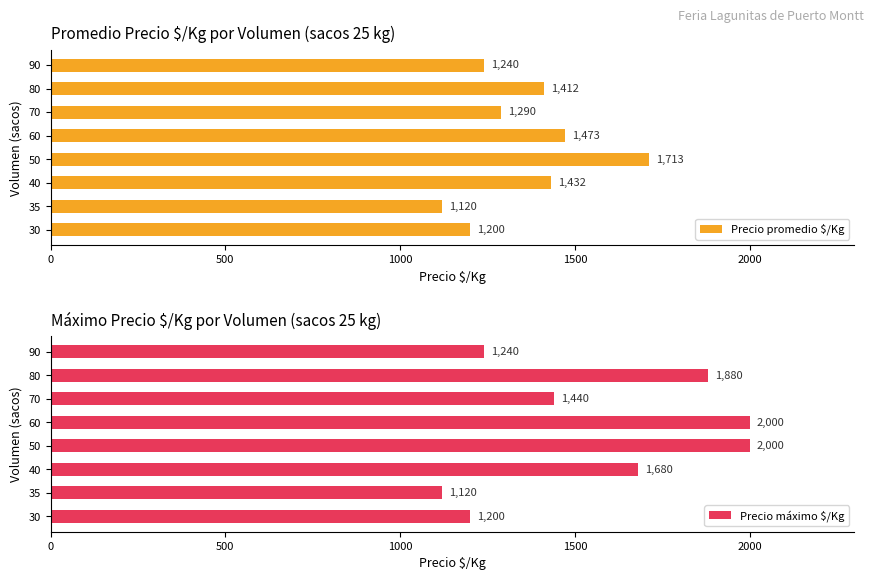

What is the lowest value of the Precio promedio $/Kg series?

1120